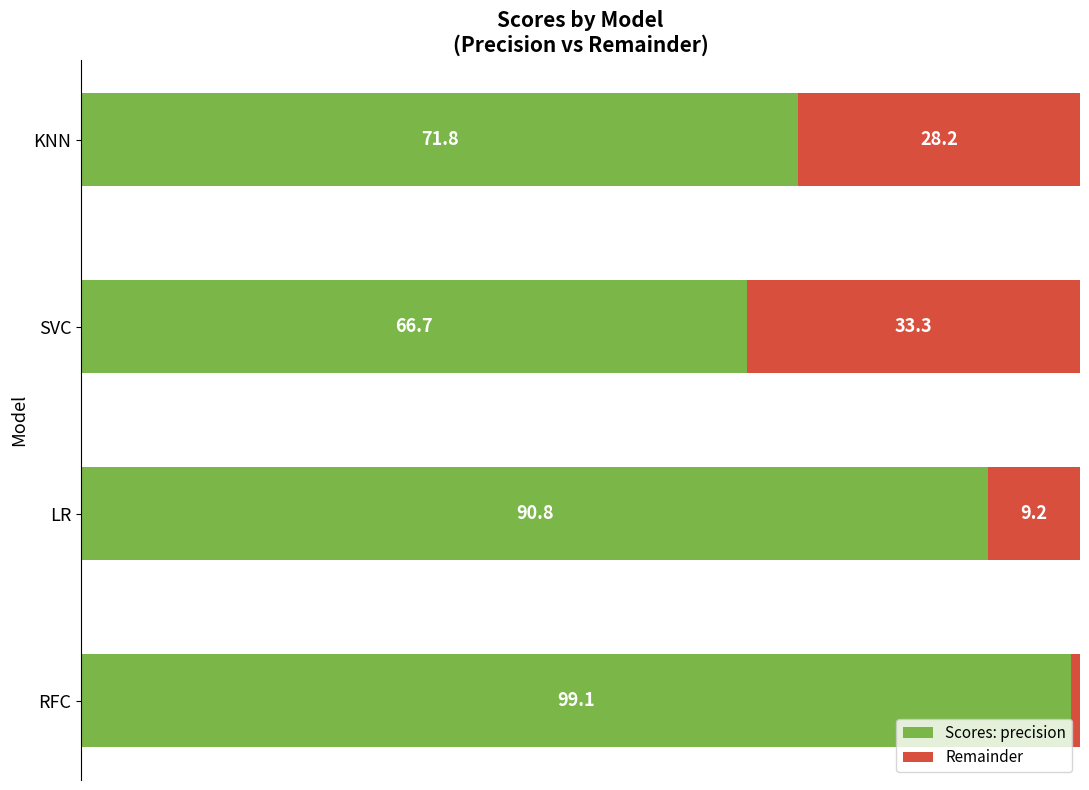

Rank the categories by Scores: precision value from lowest to highest.

SVC, KNN, LR, RFC